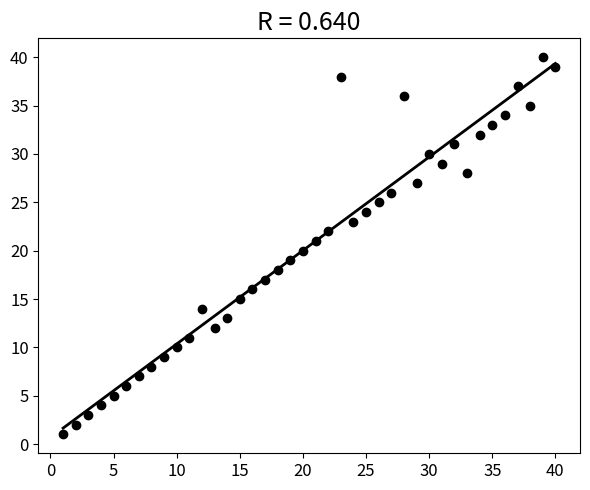

What is the range of Y values (max minus min)?

39